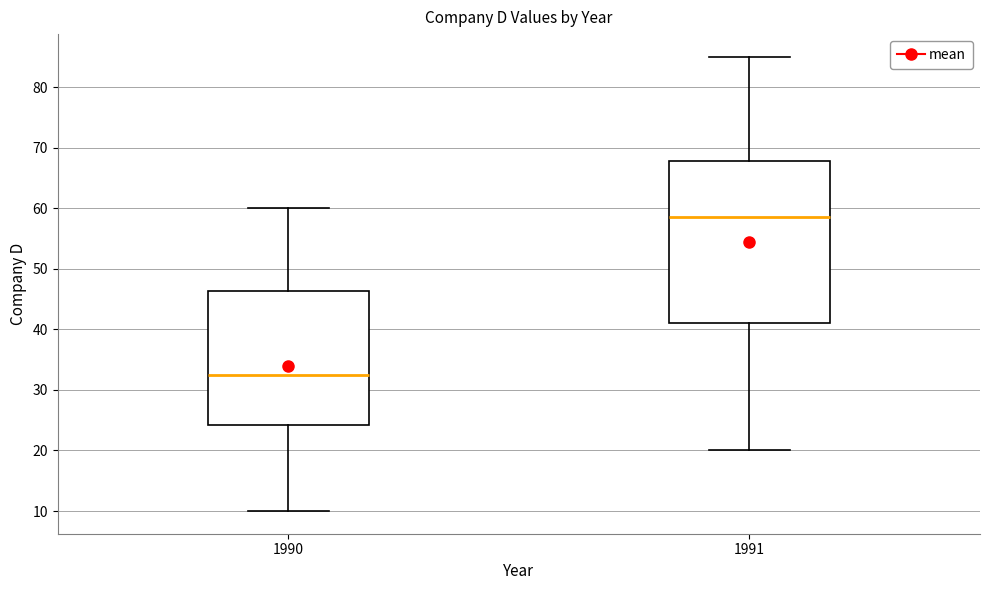

Which box has the lowest median line?

1990